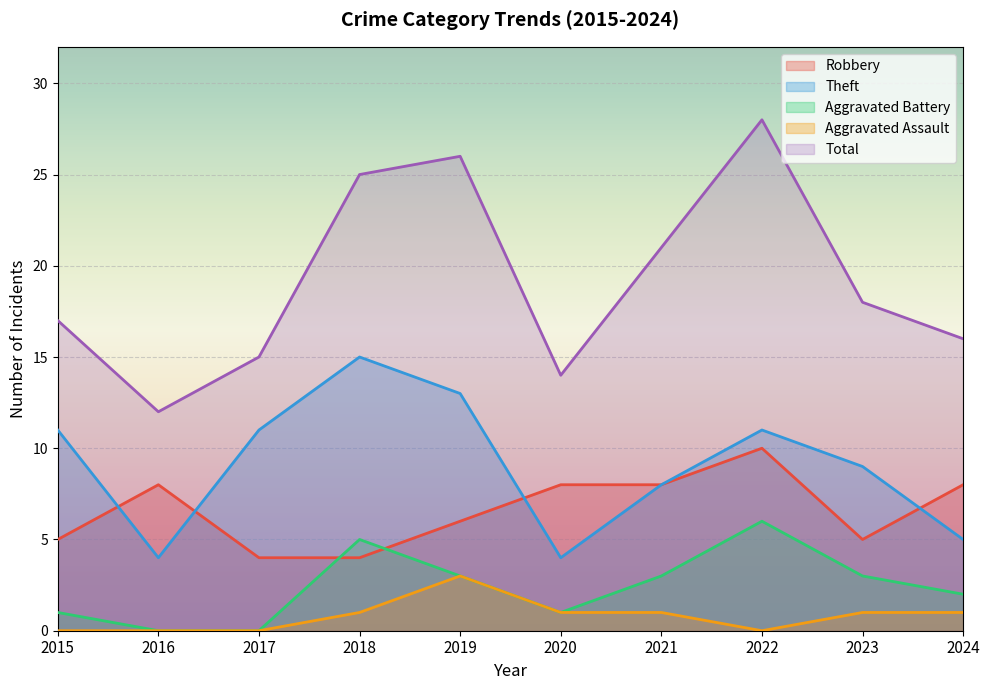

True or false: Robbery has a value of 2 at 2023.

False